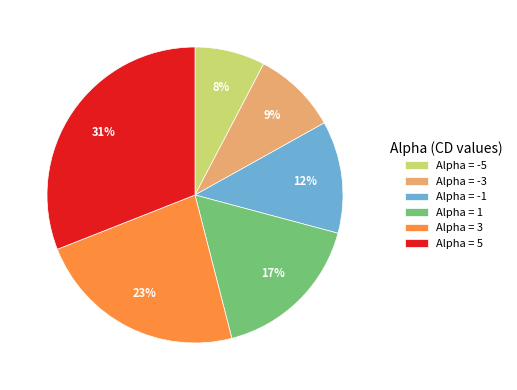

Rank the categories by value from lowest to highest.

Alpha = -5, Alpha = -3, Alpha = -1, Alpha = 1, Alpha = 3, Alpha = 5